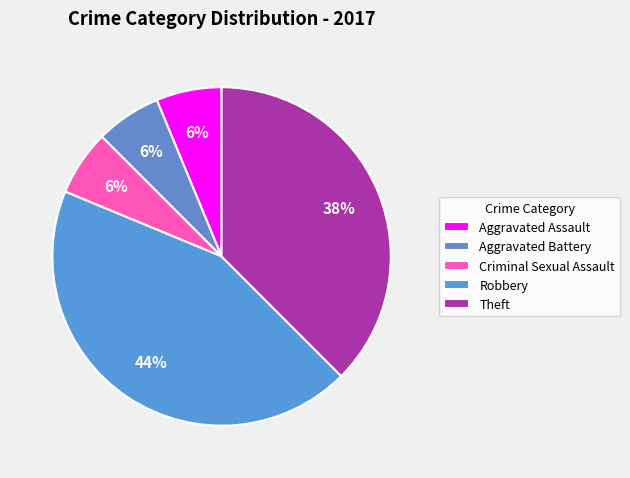

Count the number of slices in the pie.

5